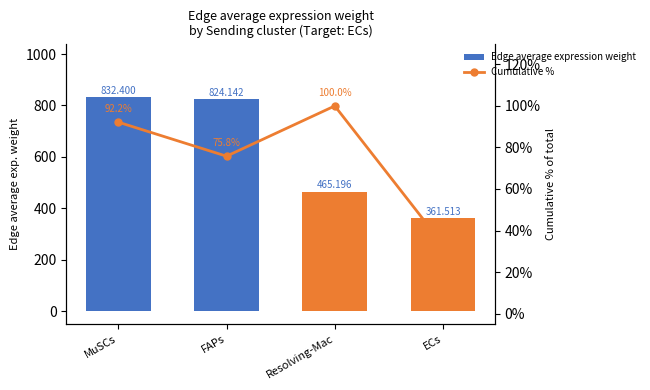

Which category has the lowest value across all series?

ECs